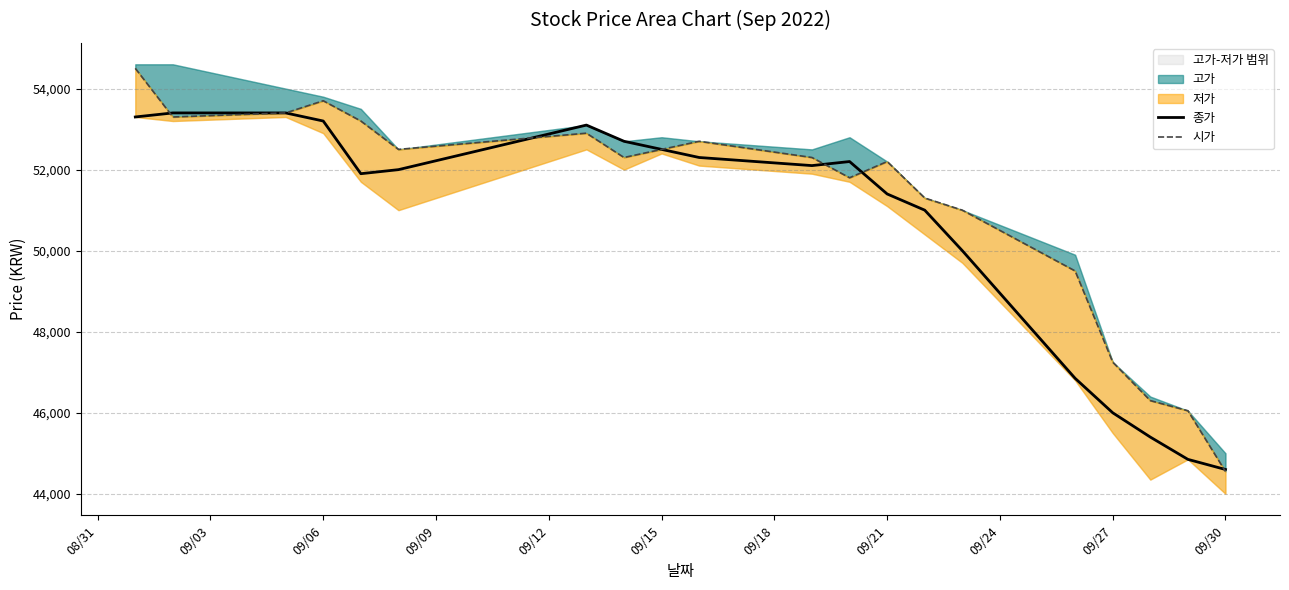

What is the maximum value for 종가?

53400